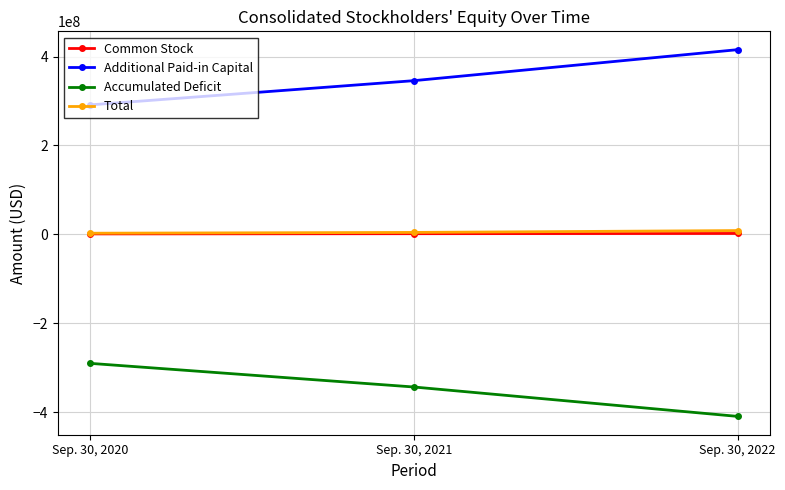

Is this an area chart (filled region under the line)?

No